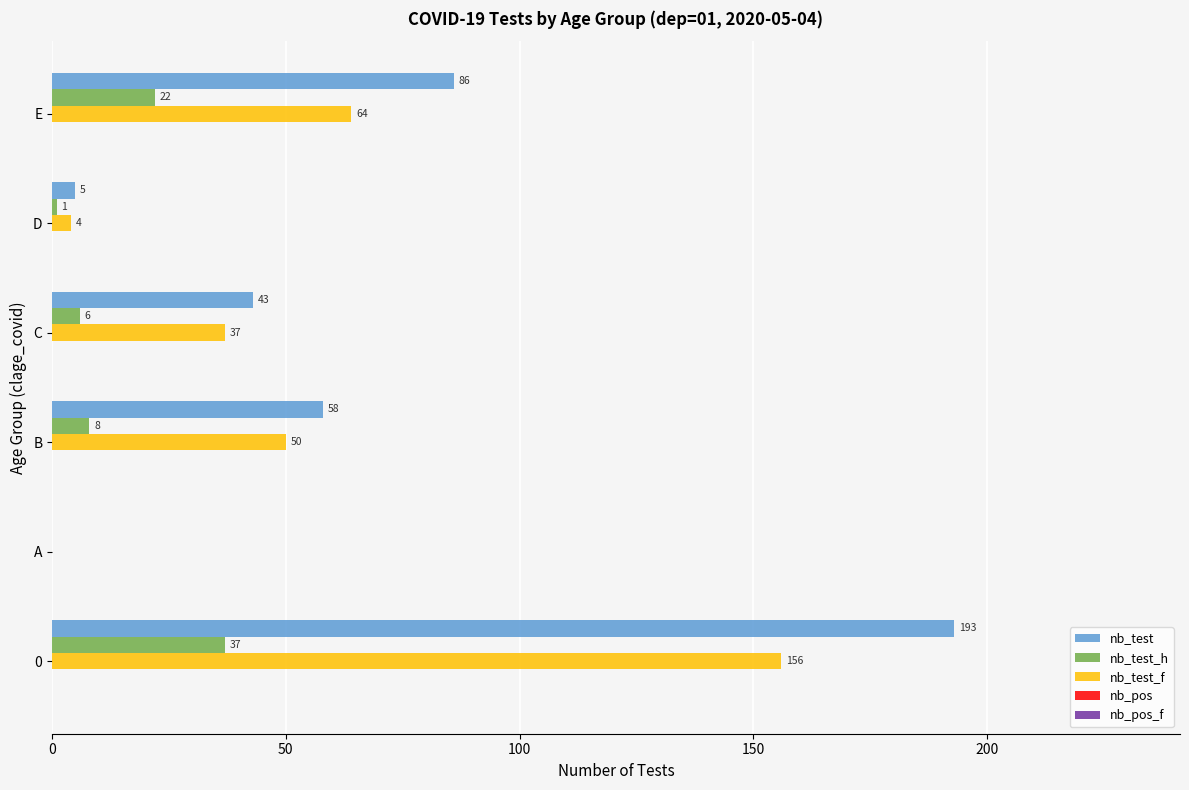

The nb_test_h series shows 22 at E. True or false?

True